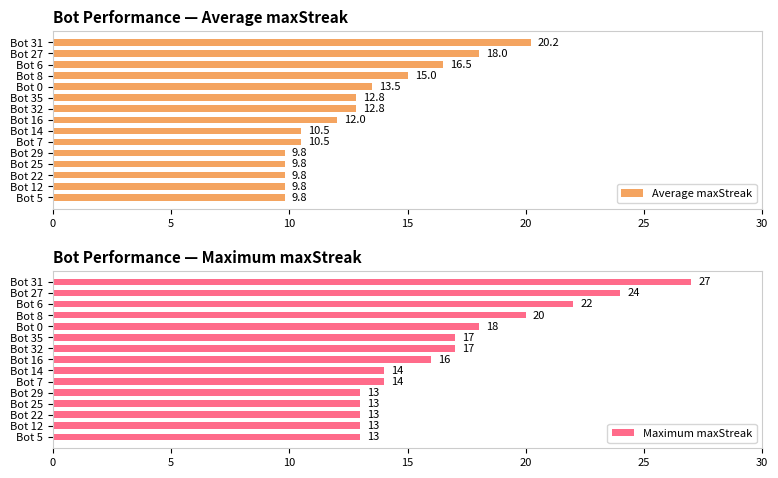

At how many categories does at least one series exceed 19?

4